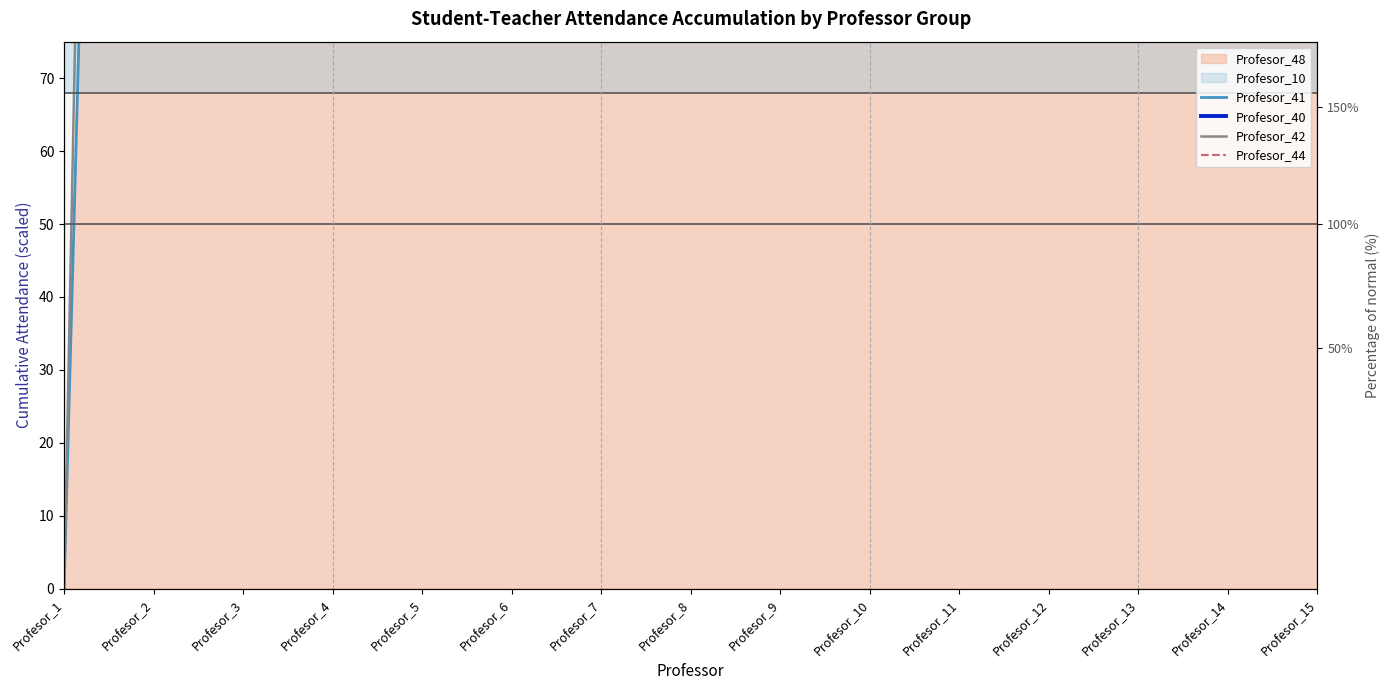

What is the difference between the highest and lowest values at Profesor_9?

1155.6